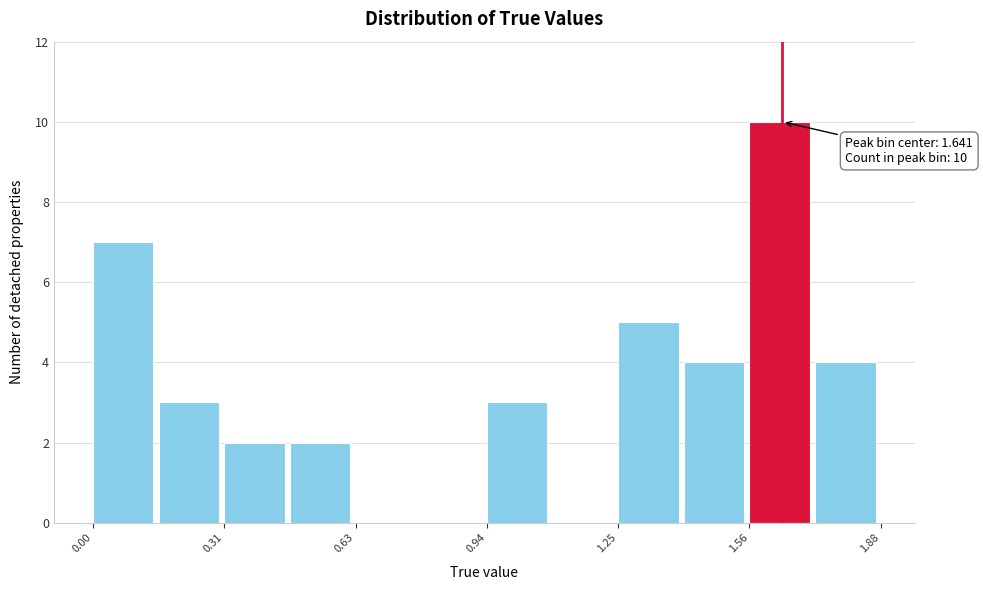

Read against the x-axis, roughly where is the centre of the tallest bar?

1.65